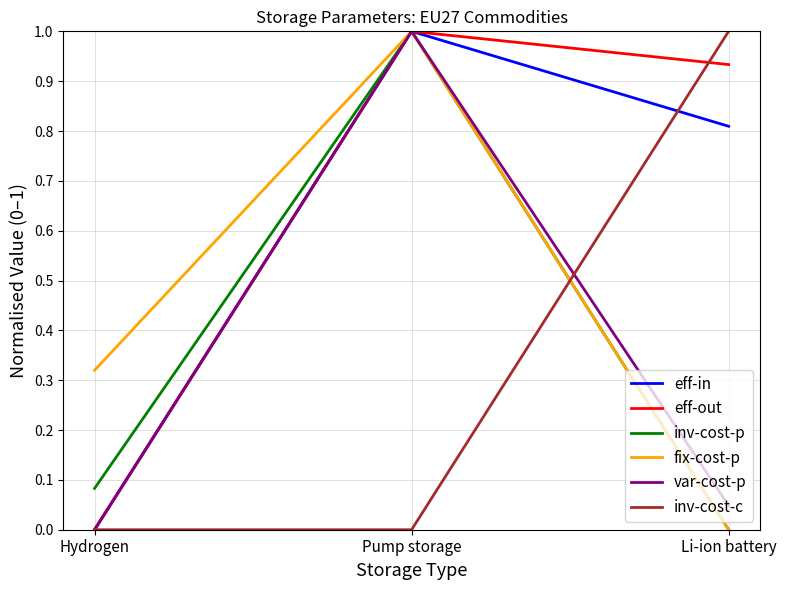

What position from the right is Pump storage?

2